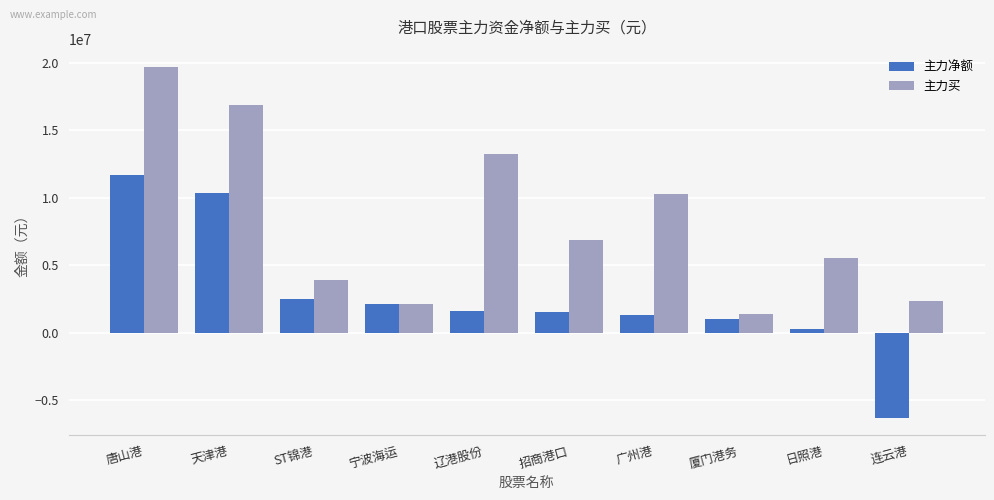

Which series has the largest range (max minus min)?

主力买